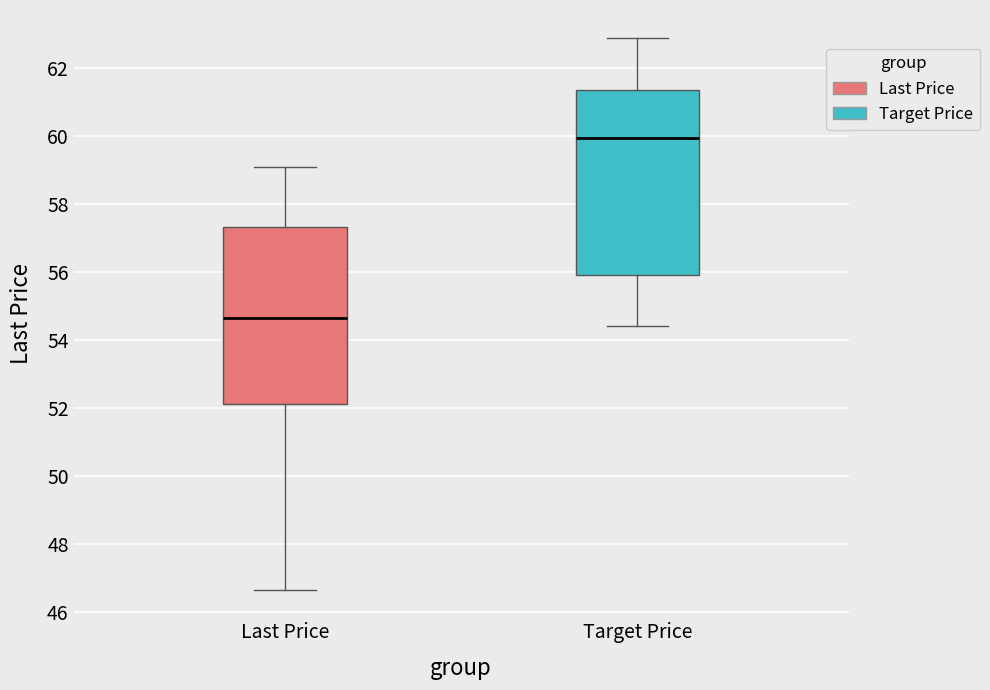

Where is the upper edge of the box for Last Price on the y-axis? The values are not printed on the chart, so give them approximately, as read against the axis.

57.4